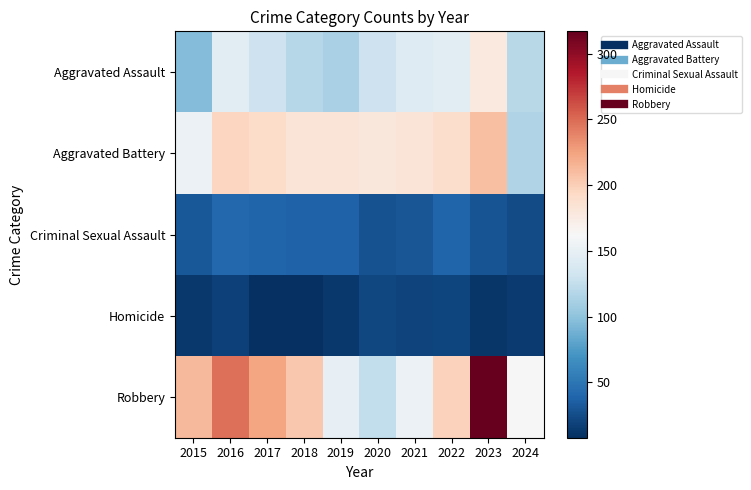

Which label corresponds to the smallest value in the chart?

2017